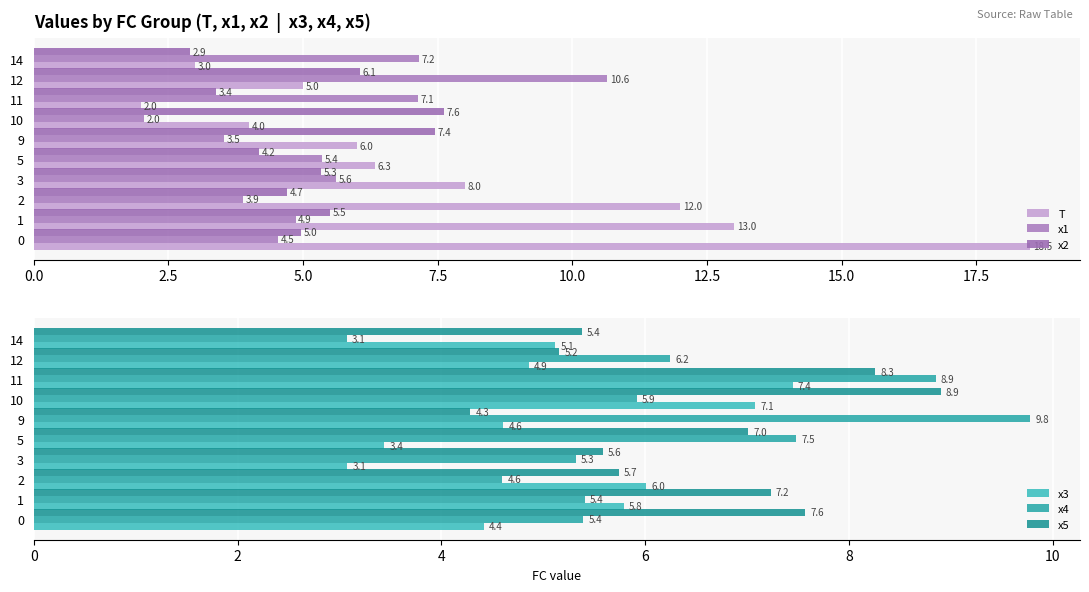

Read the x2 value at 2.

4.7